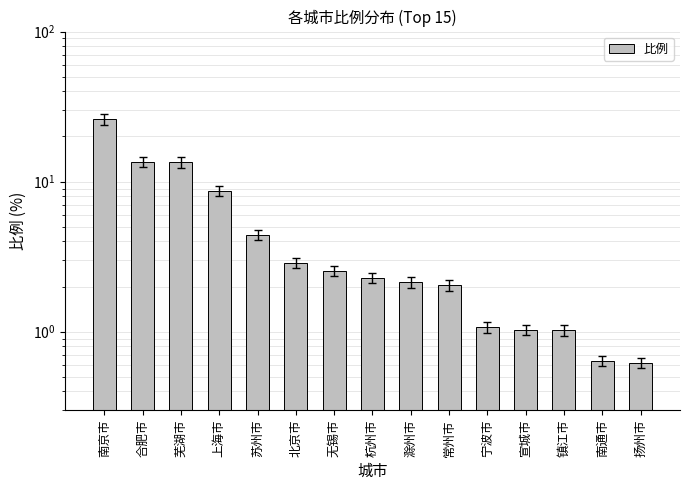

Where is the data nearest to the value 13?

芜湖市